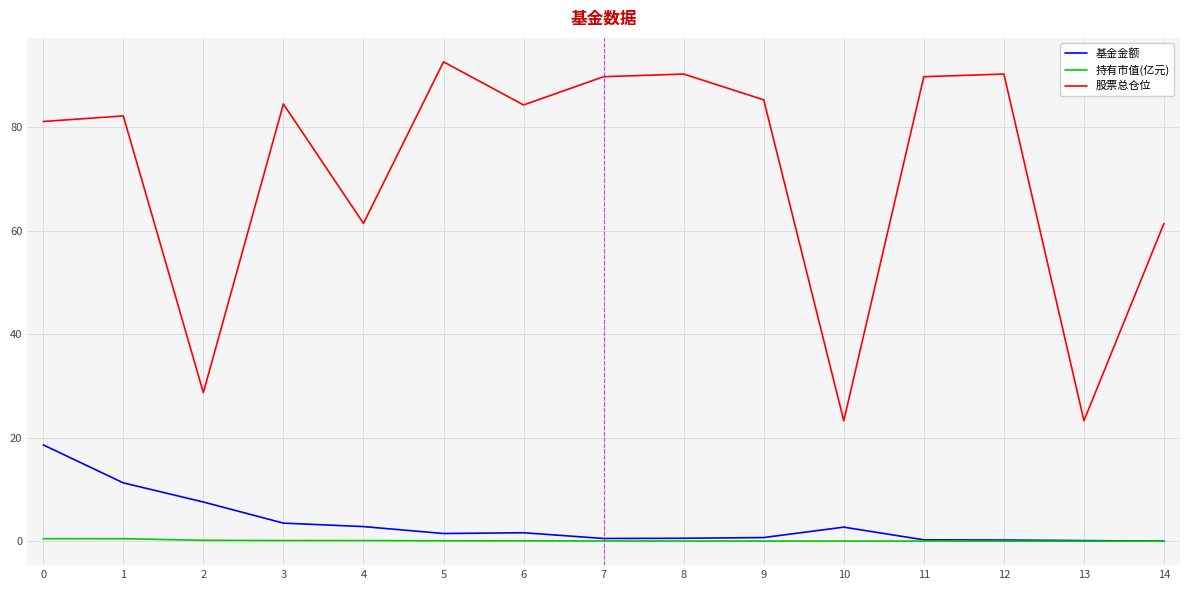

The 基金金额 series shows 0.7 at 9. True or false?

True